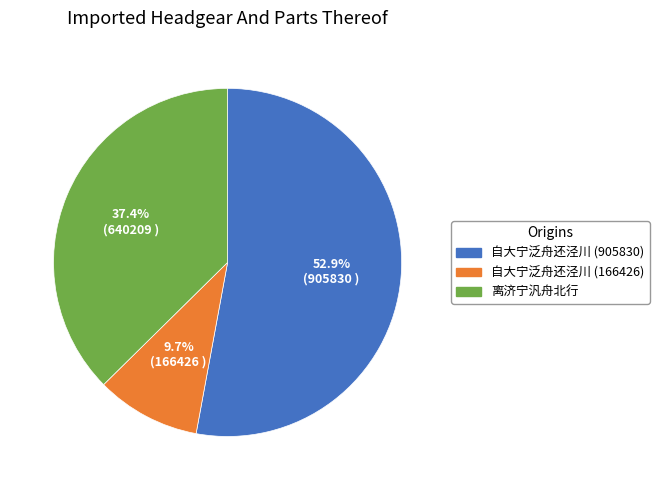

Approximately how many times larger is the value at 自大宁泛舟还泾川 (166426) compared to 离济宁汎舟北行?

0.3